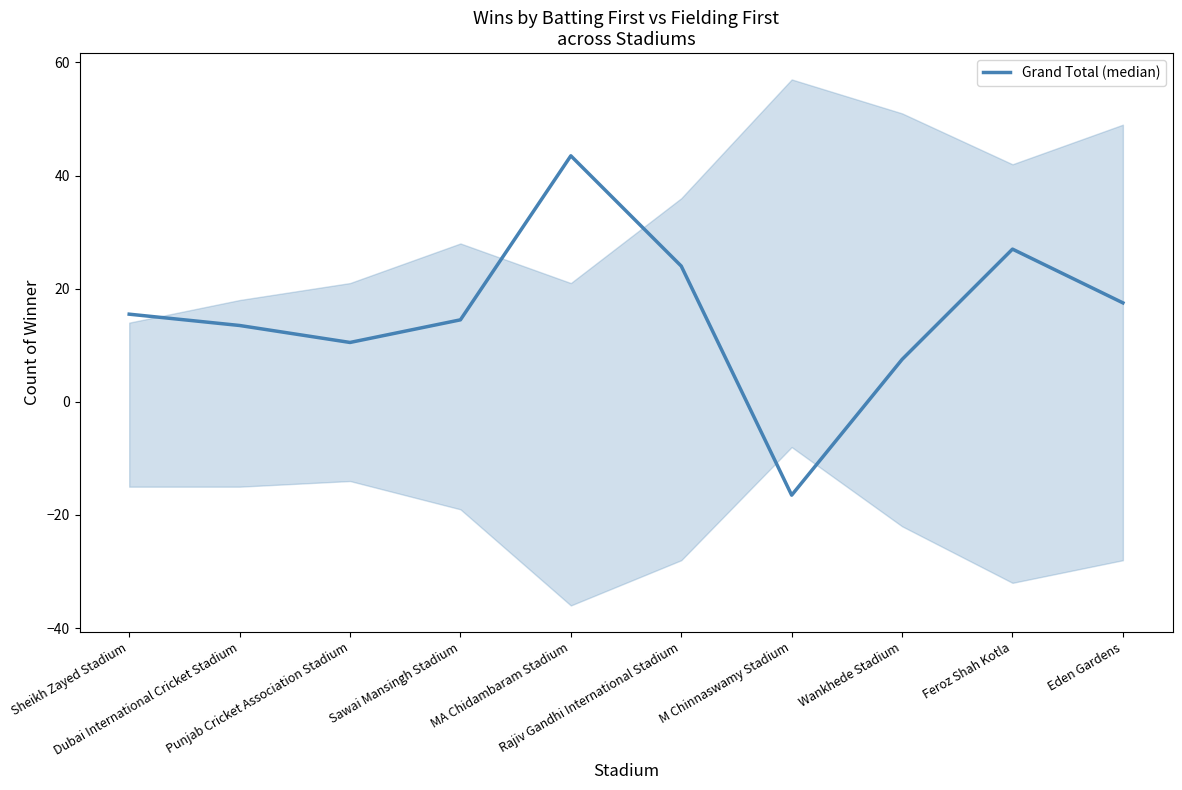

What is the label of the 10th point from the left?

Eden Gardens